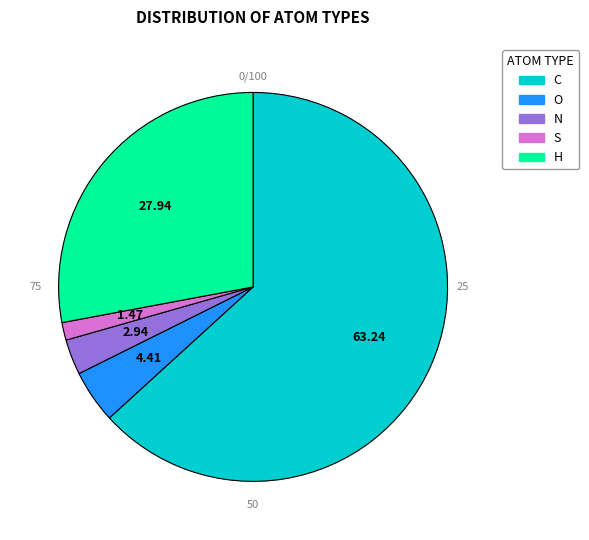

Count the number of slices in the pie.

5